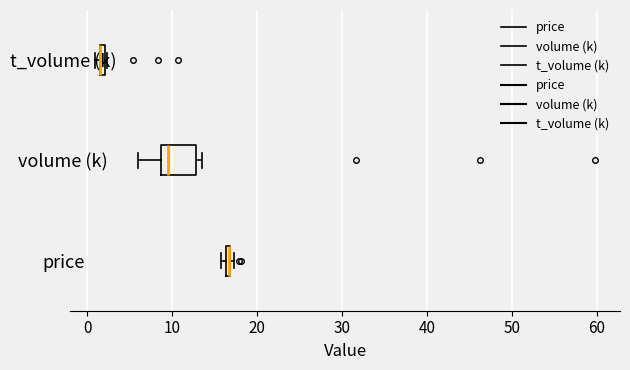

Where is the left edge of the box for volume (k) on the x-axis? The values are not printed on the chart, so give them approximately, as read against the axis.

9